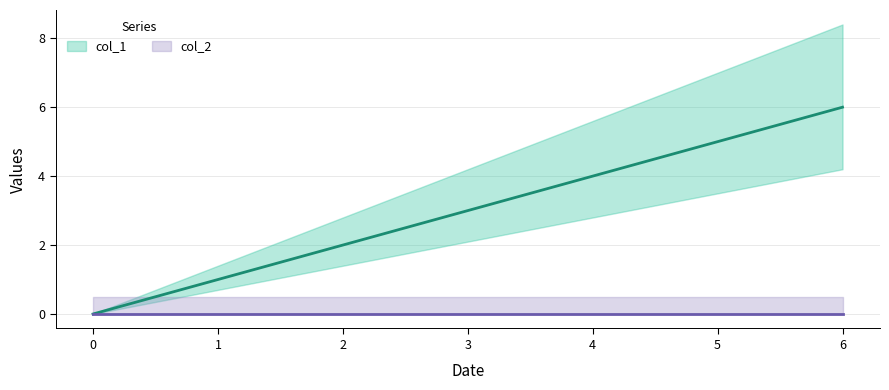

What is the value of the 6th point from the left?

5